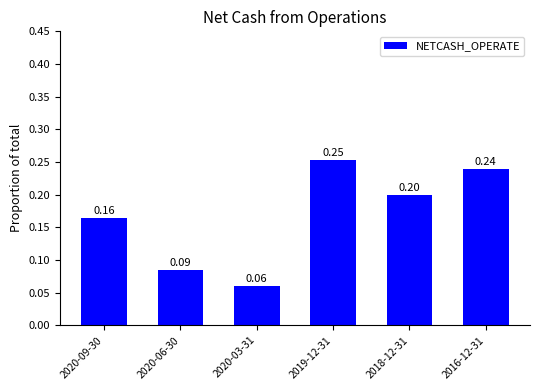

What is the difference between the values at 2019-12-31 and 2020-06-30?

0.2